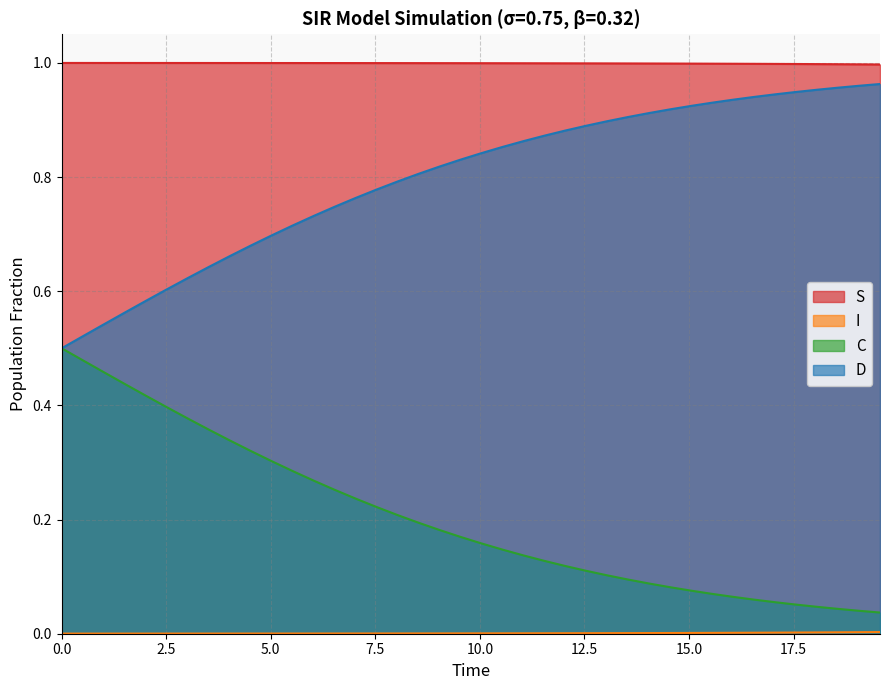

True or false: S and D intersect in this chart.

False